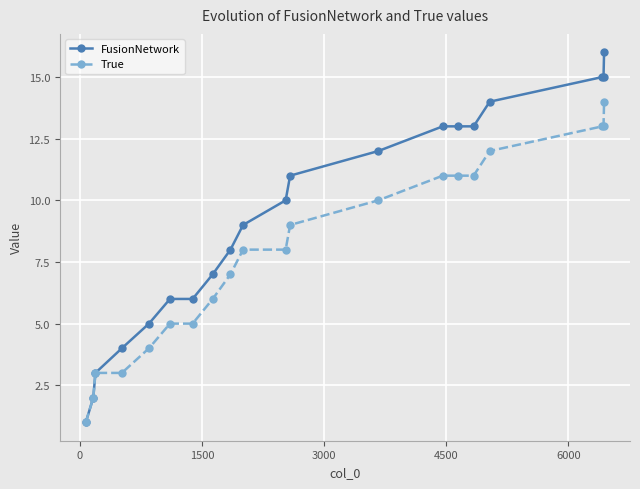

What is the maximum value shown in the chart?

16